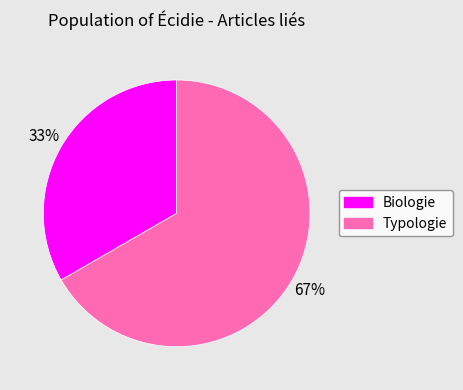

The Typologie slice represents 59% of the pie. True or false?

False